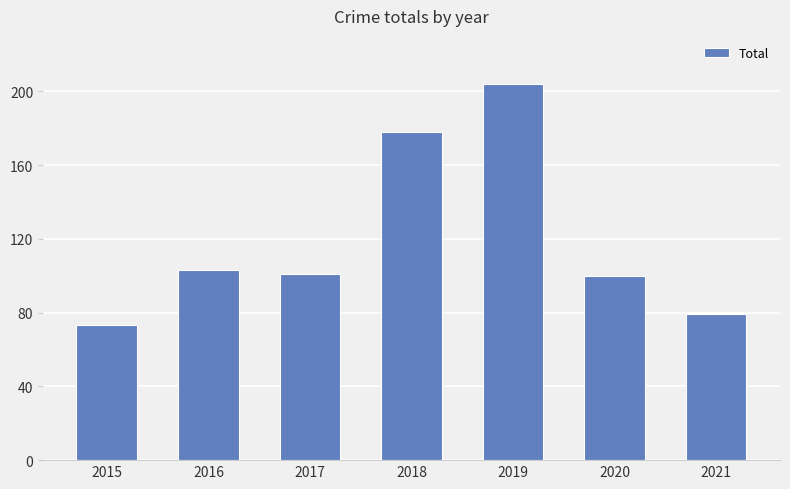

Where does the data first go above 101?

2016